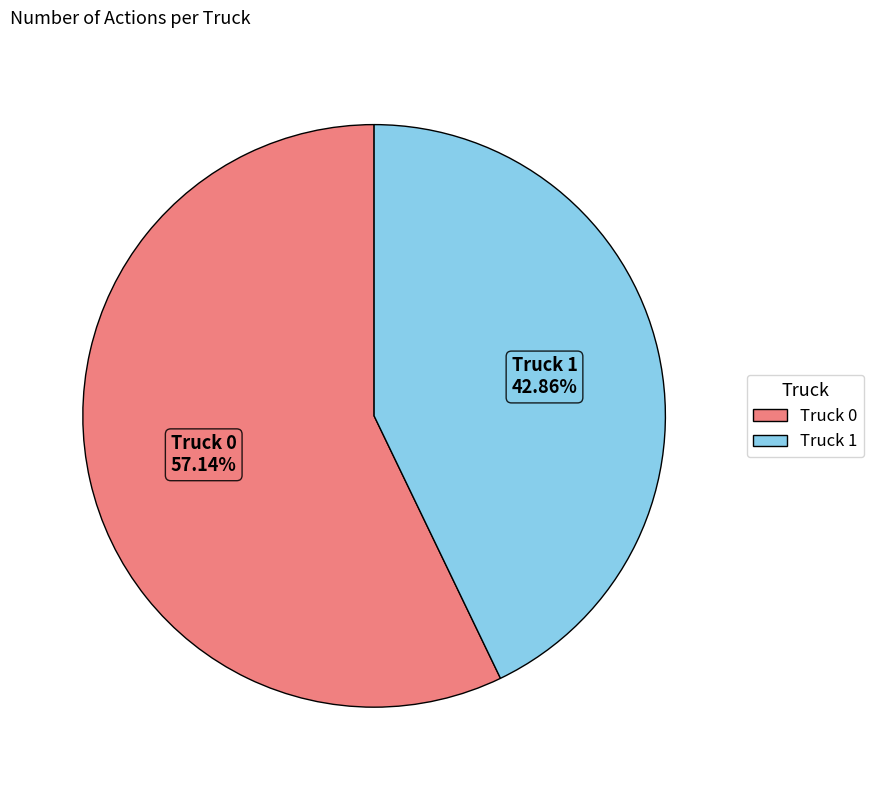

Is there any slice that represents more than half of the pie?

Yes